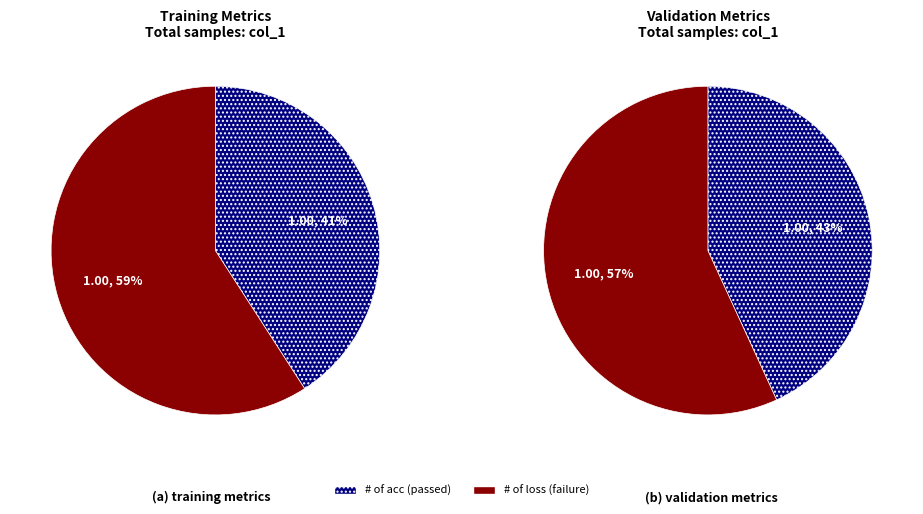

Rank the categories by value from lowest to highest.

train_acc, valid_acc, valid_loss, train_loss